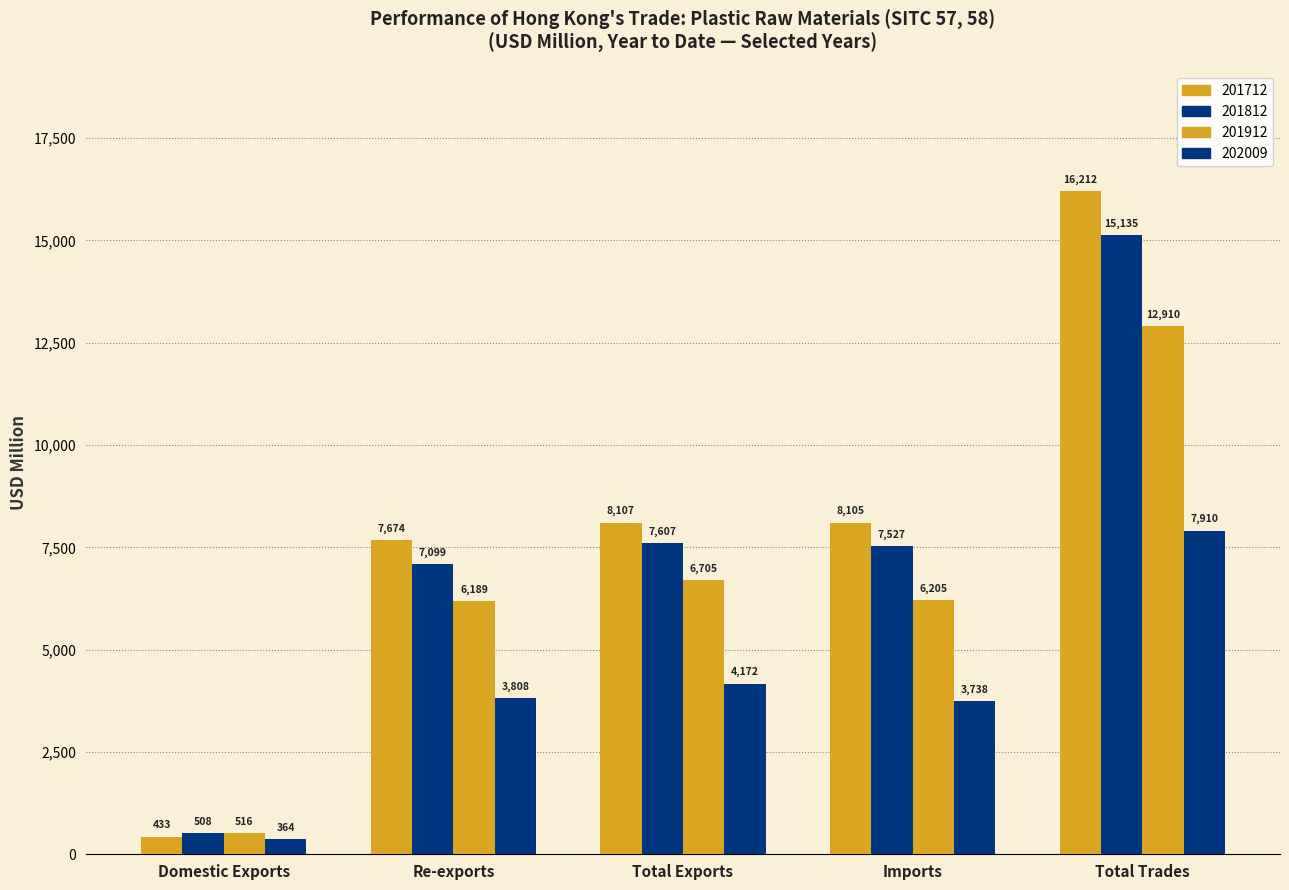

What is the difference between the maximum and second lowest values in the 201812 series?

8035.3